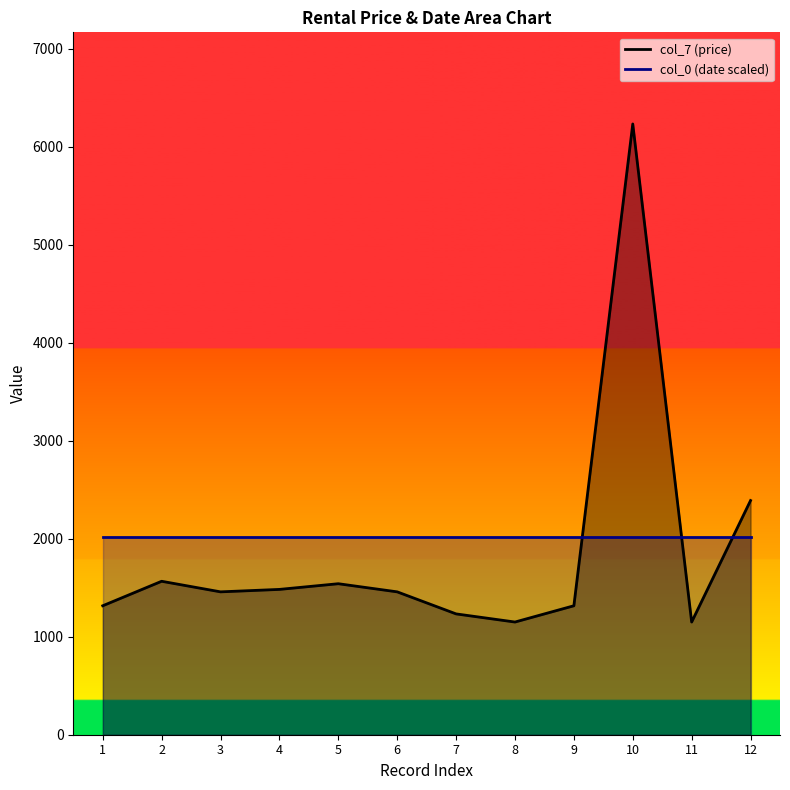

Is it true that the value at 10 is 2367?

False